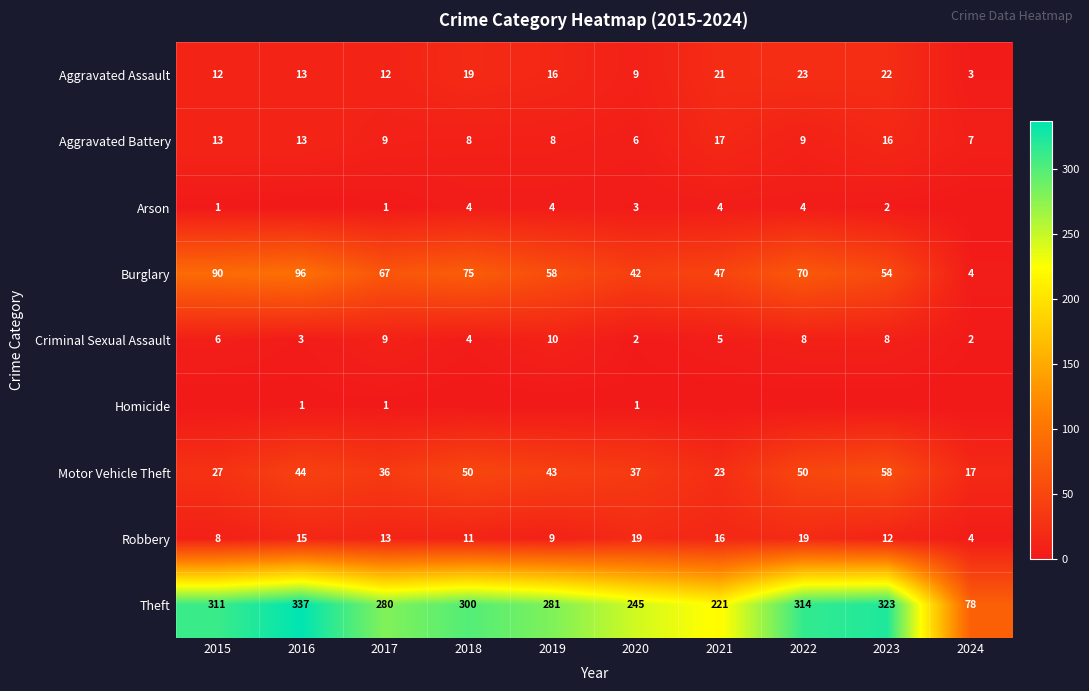

What is the spread (max minus min) of values at 2021?

221